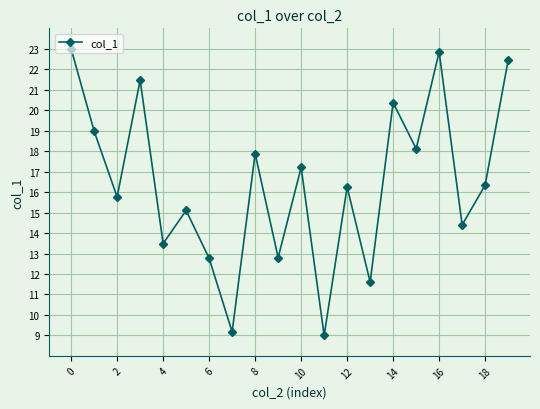

What is the maximum value shown in the chart?

23.0